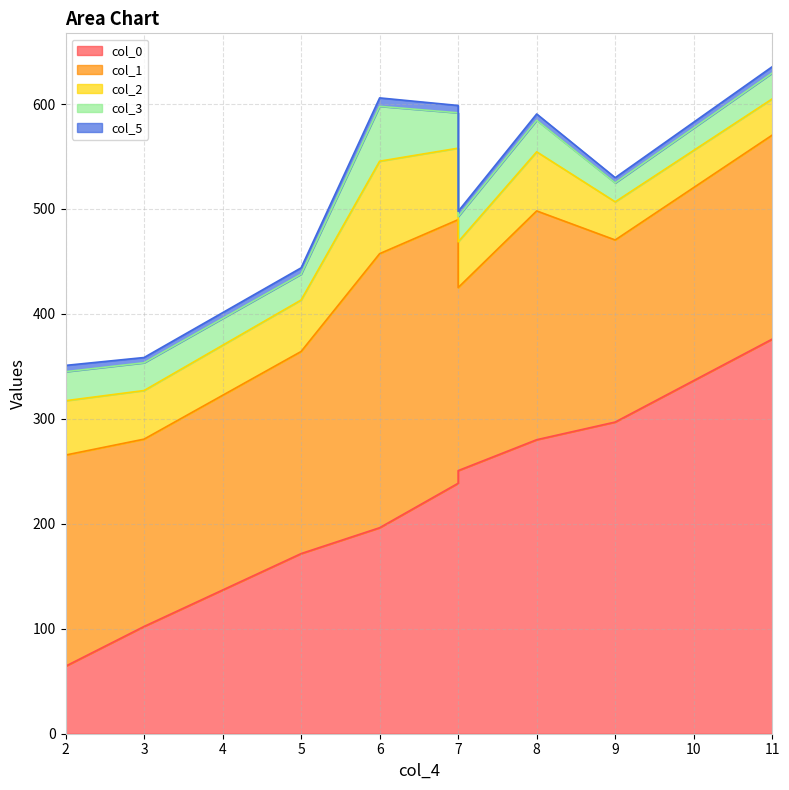

The col_5 series shows 1.3 at 2. True or false?

False